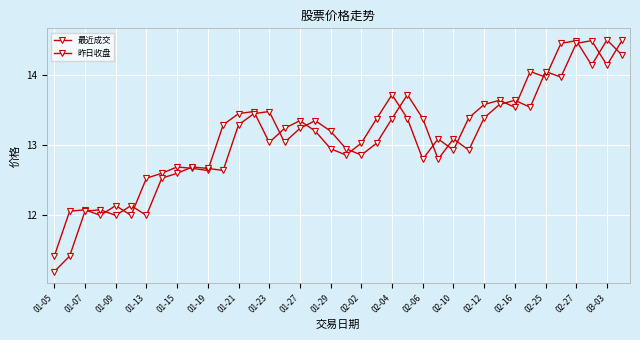

Which series has the largest total across all categories?

最近成交